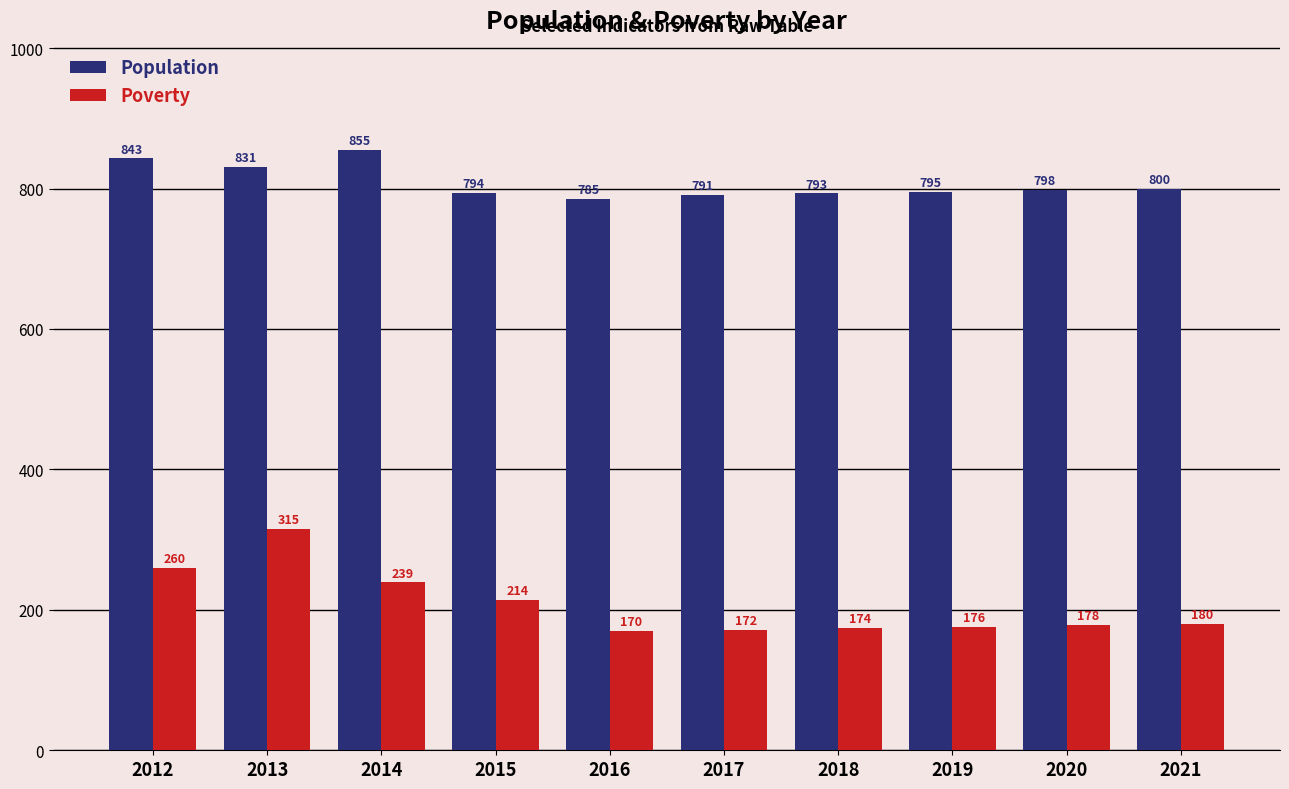

True or false: Population has a value of 795 at 2019.

True